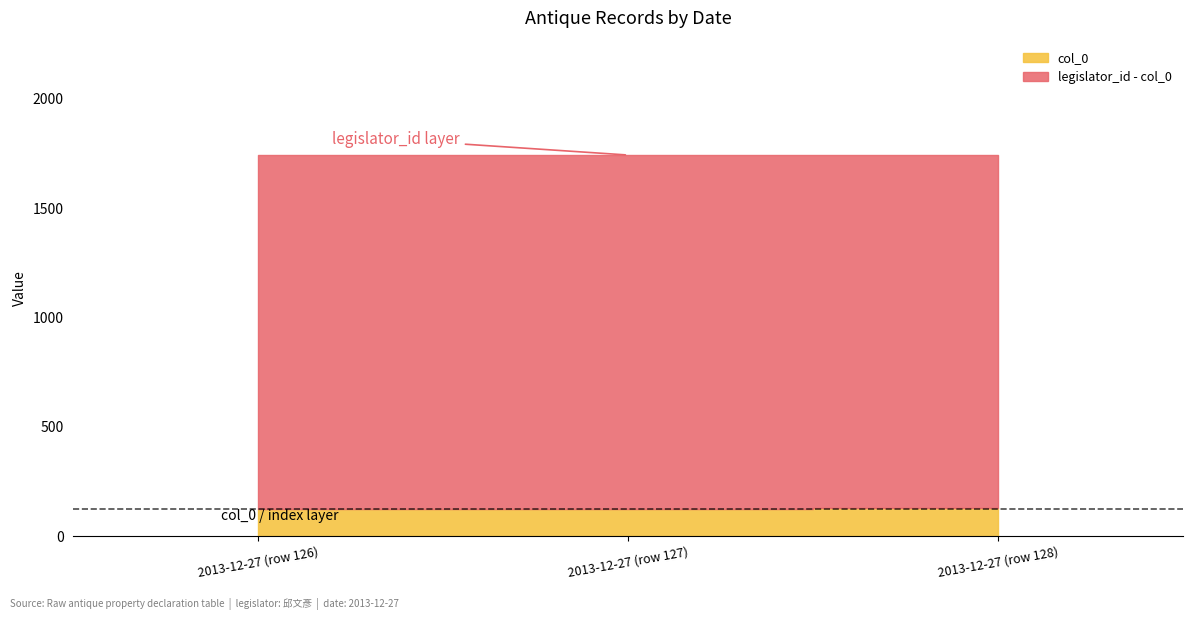

What is the difference between the col_0 values at 2013-12-27 (row 127) and 2013-12-27 (row 126)?

1